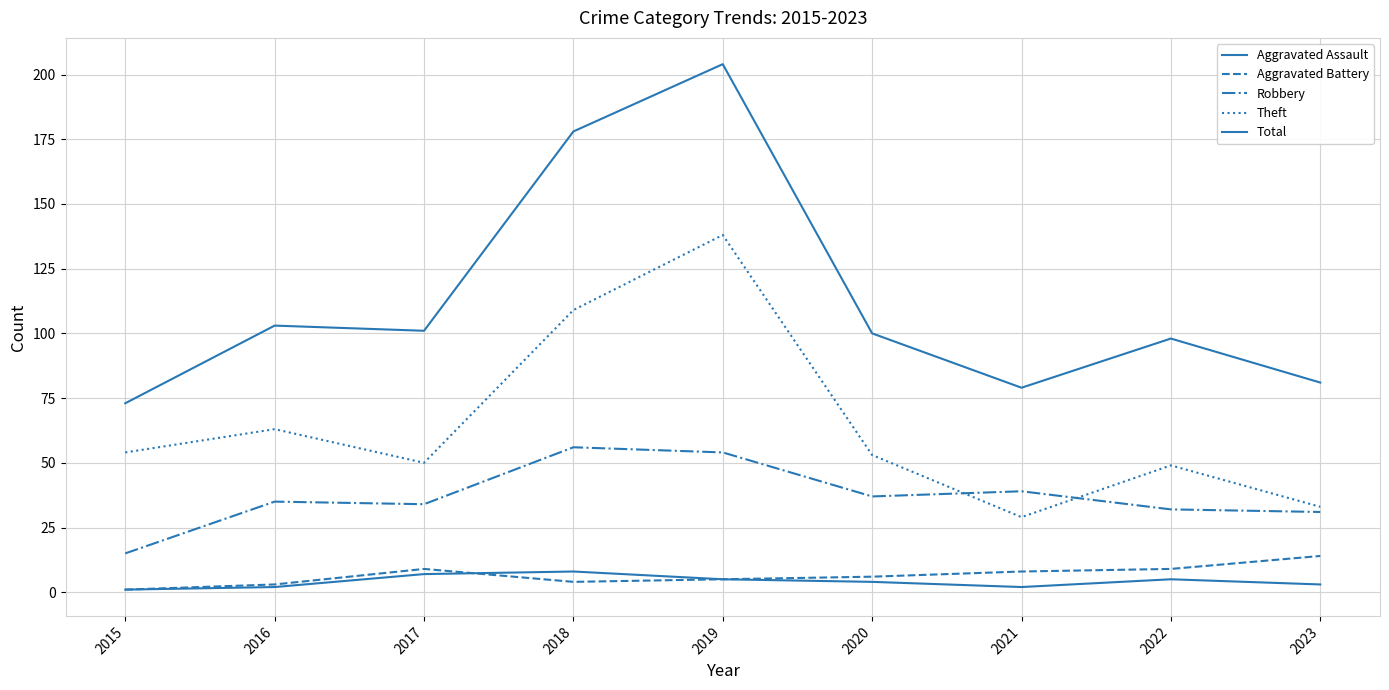

In Robbery, how many points are higher than both neighbors (excluding endpoints)?

3